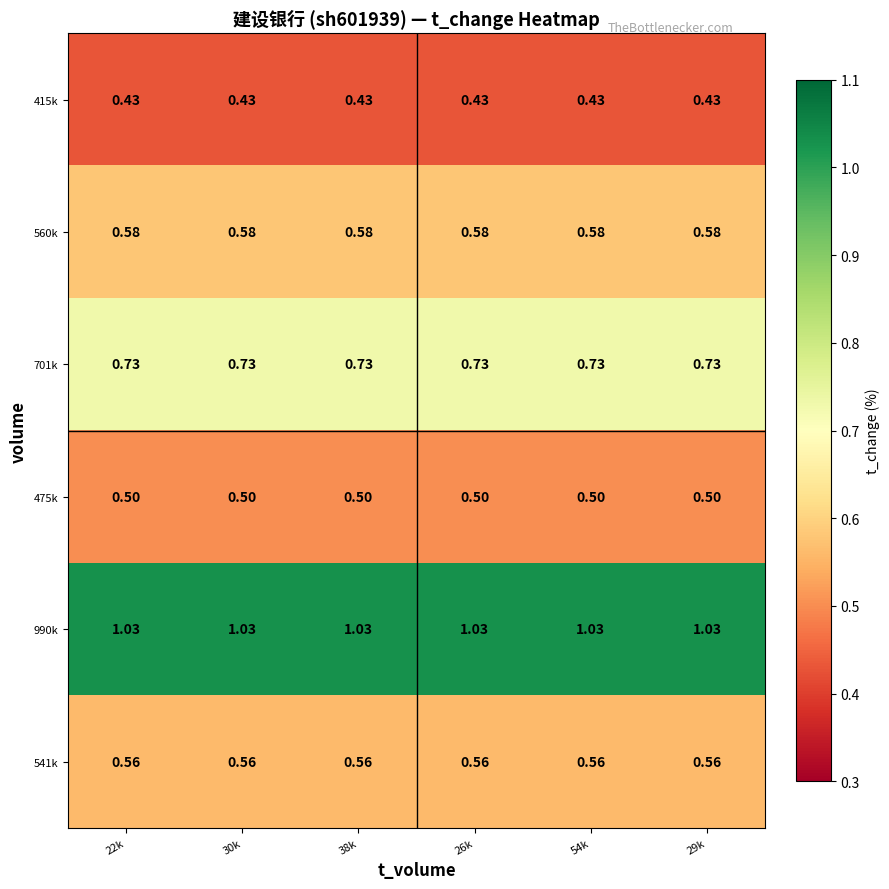

Is the value of 990k at 30k greater than the value of 701k at 54k?

Yes